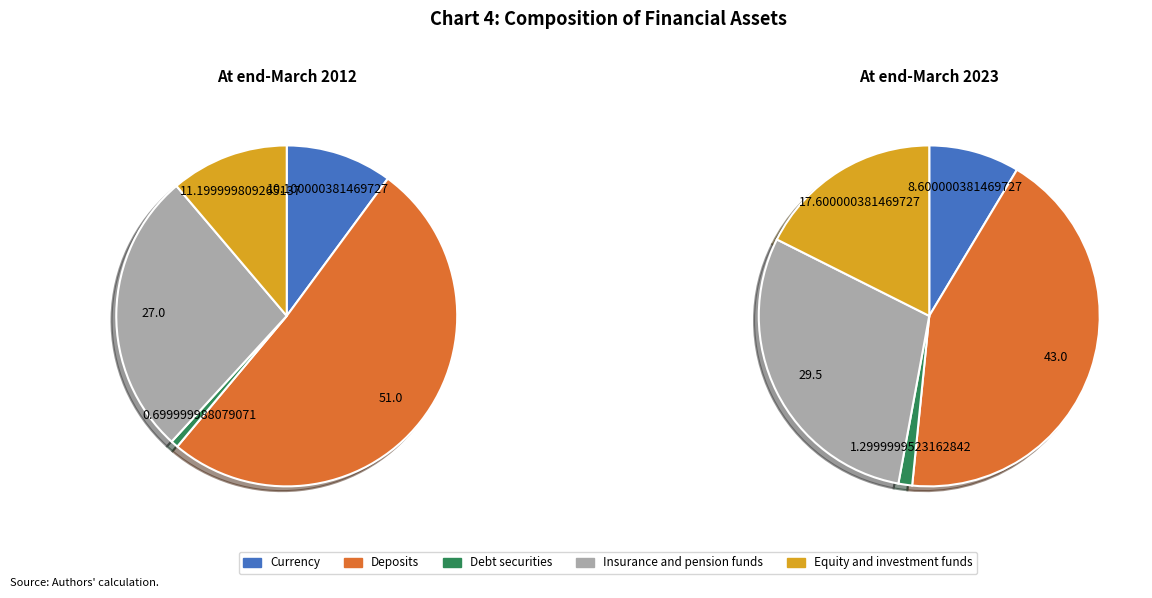

Do 1 and 0 together represent more than half of the pie?

Yes